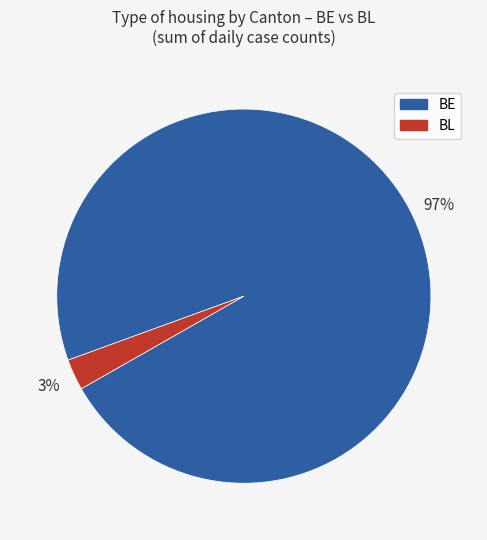

To the nearest percent, what is the average slice percentage?

50%